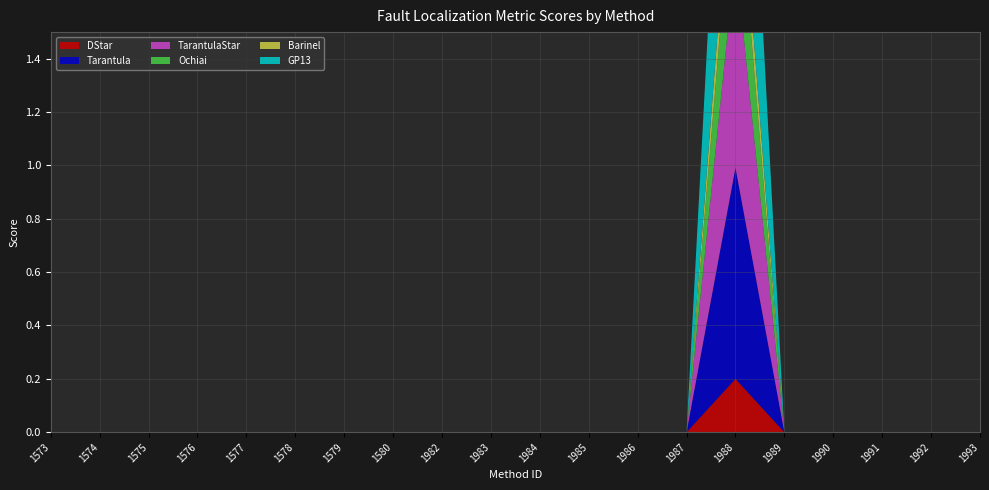

Reading right to left, list all the values displayed in this chart.

DStar: 0.0	0.0	0.0	0.0	0.0	0.2	0.0	0.0	0.0	0.0	0.0	0.0	0.0	0.0	0.0	0.0	0.0	0.0	0.0	0.0
Tarantula: 0.0	0.0	0.0	0.0	0.0	0.8	0.0	0.0	0.0	0.0	0.0	0.0	0.0	0.0	0.0	0.0	0.0	0.0	0.0	0.0
TarantulaStar: 0.0	0.0	0.0	0.0	0.0	0.8	0.0	0.0	0.0	0.0	0.0	0.0	0.0	0.0	0.0	0.0	0.0	0.0	0.0	0.0
Ochiai: 0.0	0.0	0.0	0.0	0.0	0.4	0.0	0.0	0.0	0.0	0.0	0.0	0.0	0.0	0.0	0.0	0.0	0.0	0.0	0.0
Barinel: 0.0	0.0	0.0	0.0	0.0	0.2	0.0	0.0	0.0	0.0	0.0	0.0	0.0	0.0	0.0	0.0	0.0	0.0	0.0	0.0
GP13: 0.0	0.0	0.0	0.0	0.0	1.1	0.0	0.0	0.0	0.0	0.0	0.0	0.0	0.0	0.0	0.0	0.0	0.0	0.0	0.0